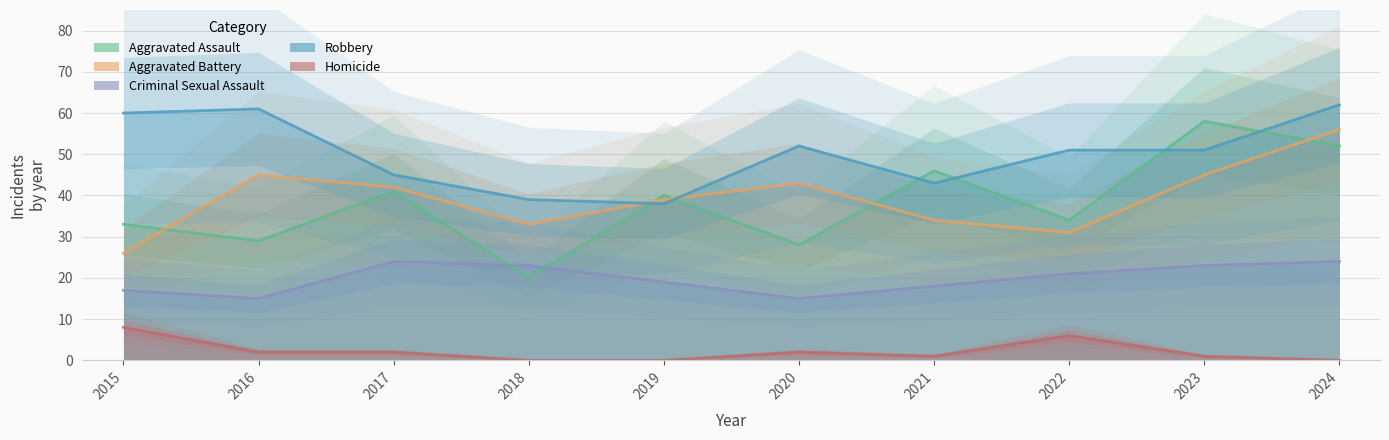

How many series are shown in this chart?

5